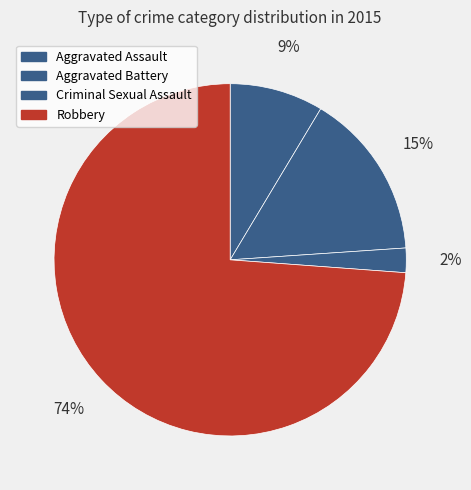

True or false: Aggravated Battery accounts for 30% of the total.

False